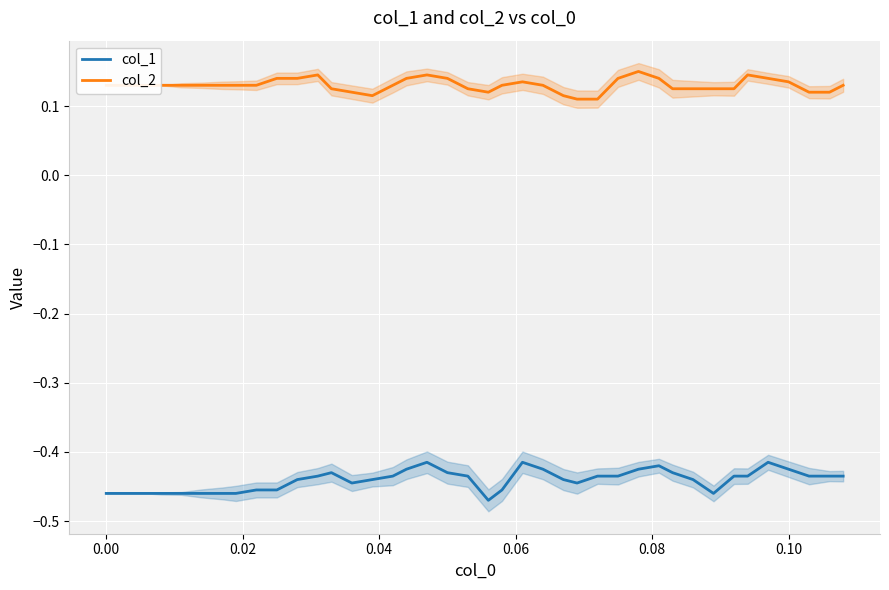

Is this an area chart (filled region under the line)?

No